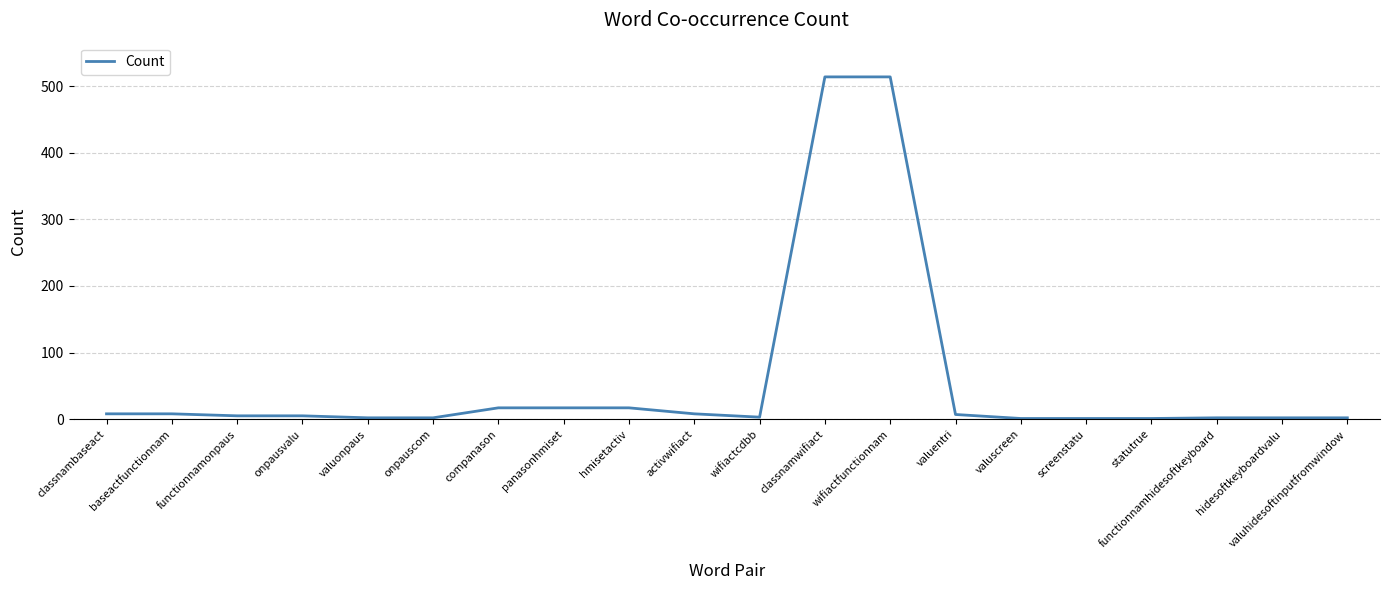

Does the chart have visible grid lines?

Yes